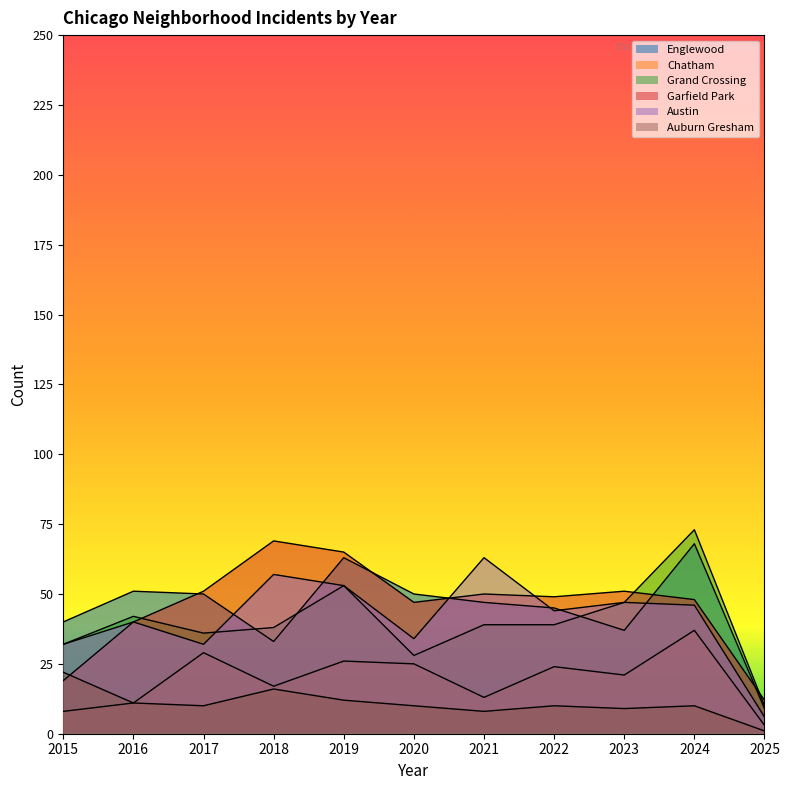

Reading left to right, transcribe all the data shown in this chart.

Englewood: 40	51	50	33	63	50	47	45	37	68	9
Chatham: 8	11	29	17	26	25	13	24	21	37	3
Grand Crossing: 32	42	36	38	53	28	39	39	47	73	10
Garfield Park: 19	40	51	69	65	47	50	49	51	48	12
Austin: 32	40	32	57	53	34	63	44	47	46	6
Auburn Gresham: 22	11	10	16	12	10	8	10	9	10	1